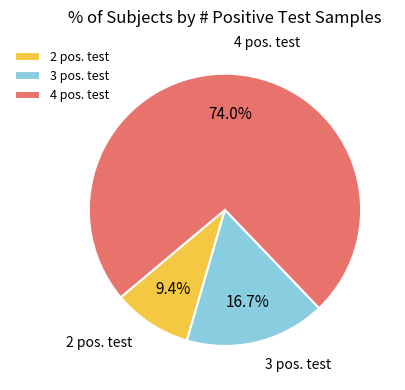

Which slice is the smallest?

2 pos. test